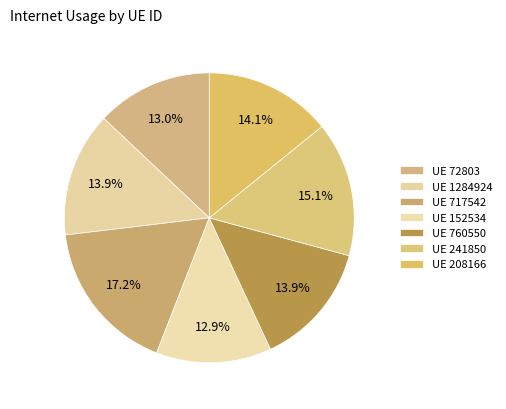

Which category has the smallest portion of the pie?

152534